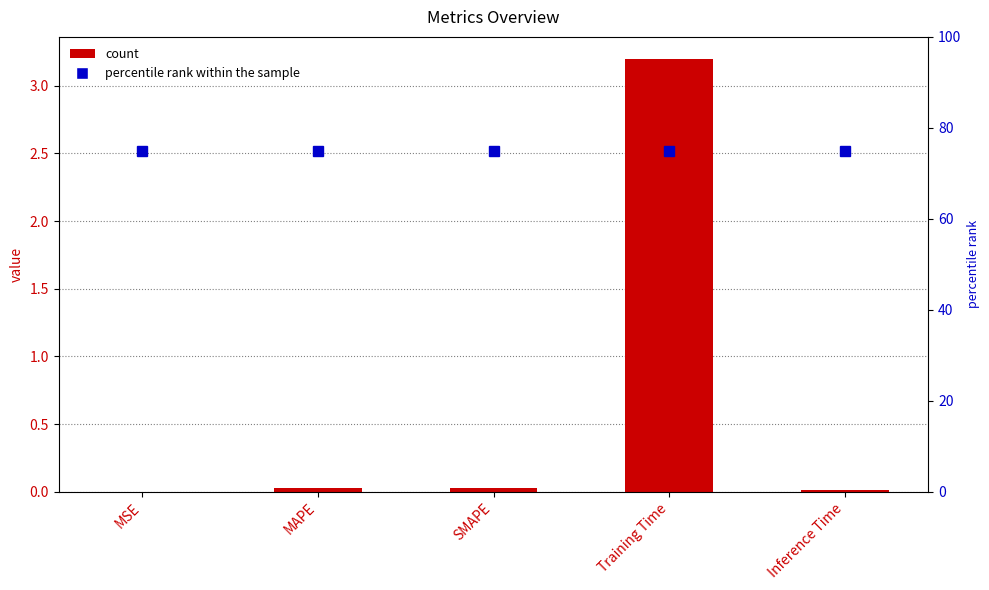

What is the sum of all col_1 values?

3.3